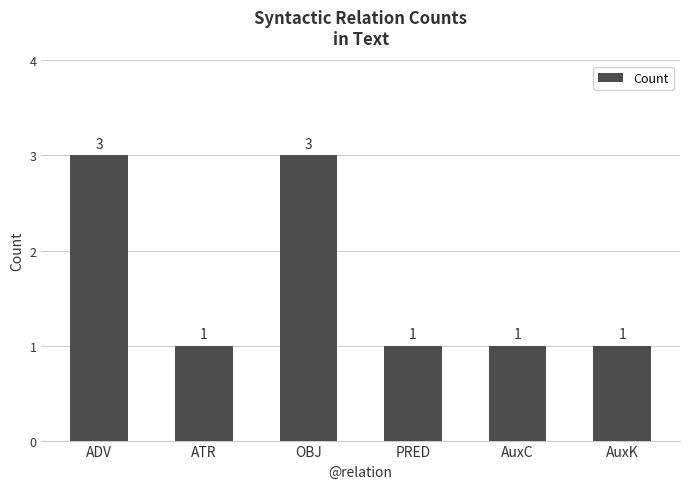

What is the ratio of the value at ATR to the value at ADV?

0.3